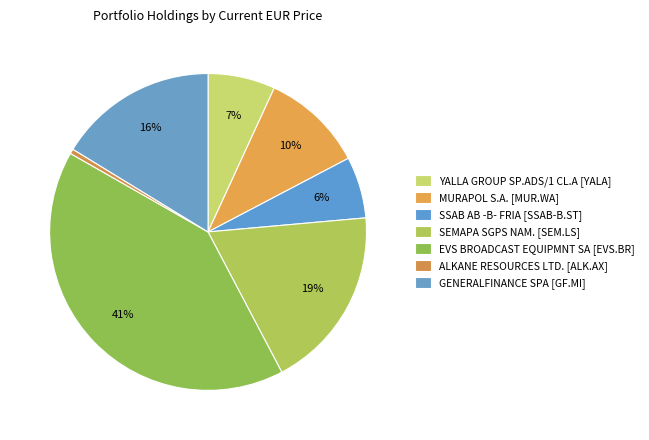

The SSAB AB -B- FRIA slice represents 6% of the pie. True or false?

True